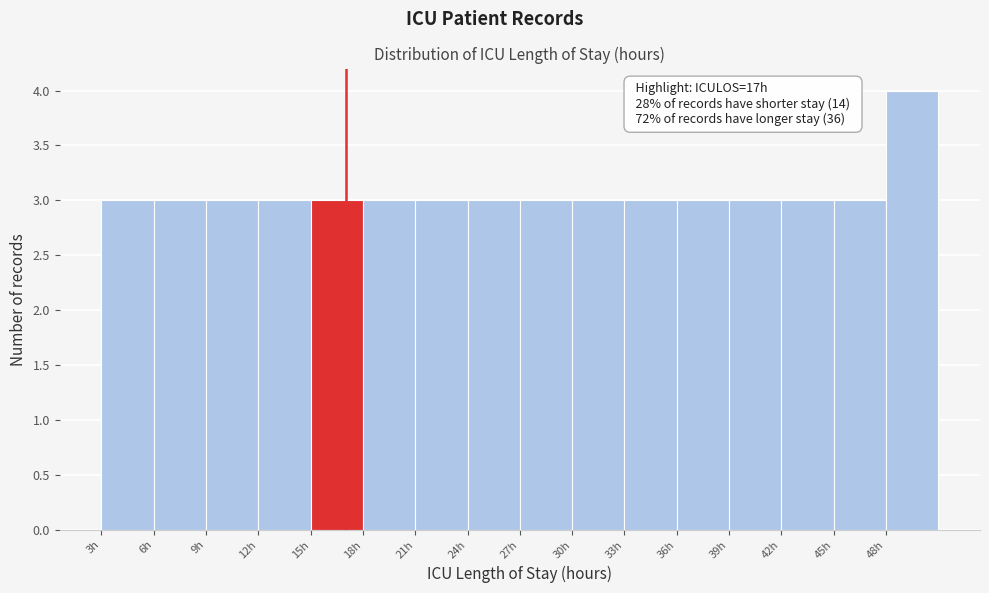

Over which range of the x-axis is the bar tallest?

48 to 51